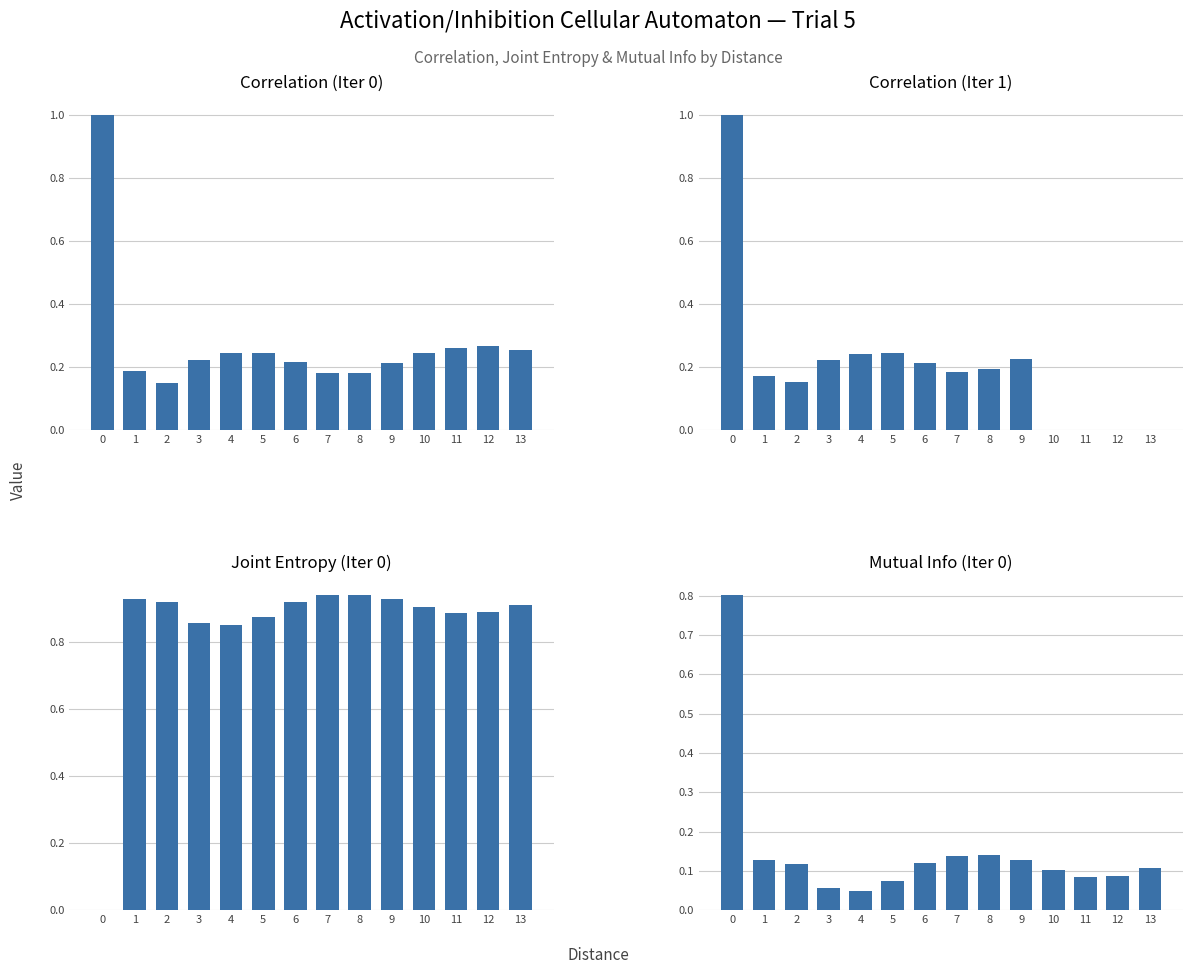

How many bars are there in total?

56